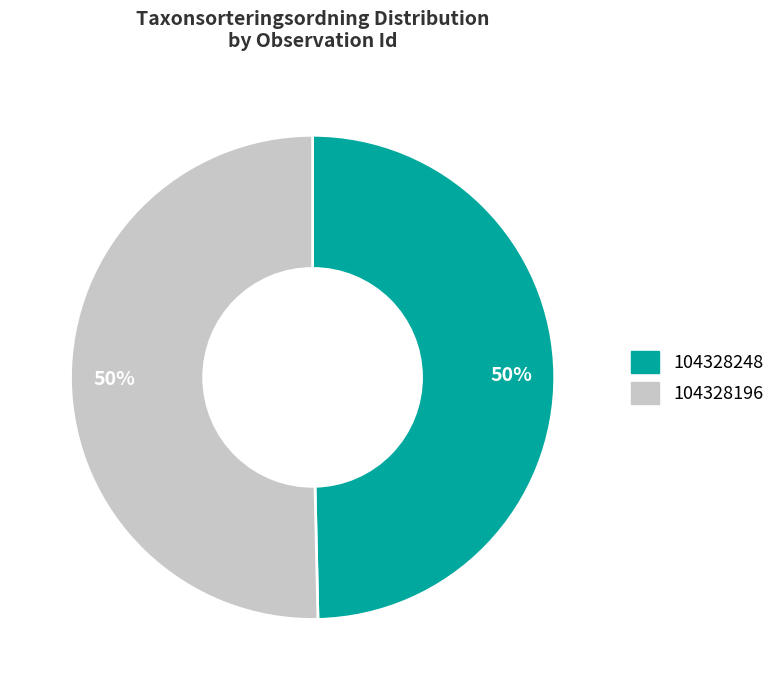

Do 104328196 and 104328248 together represent more than half of the pie?

Yes